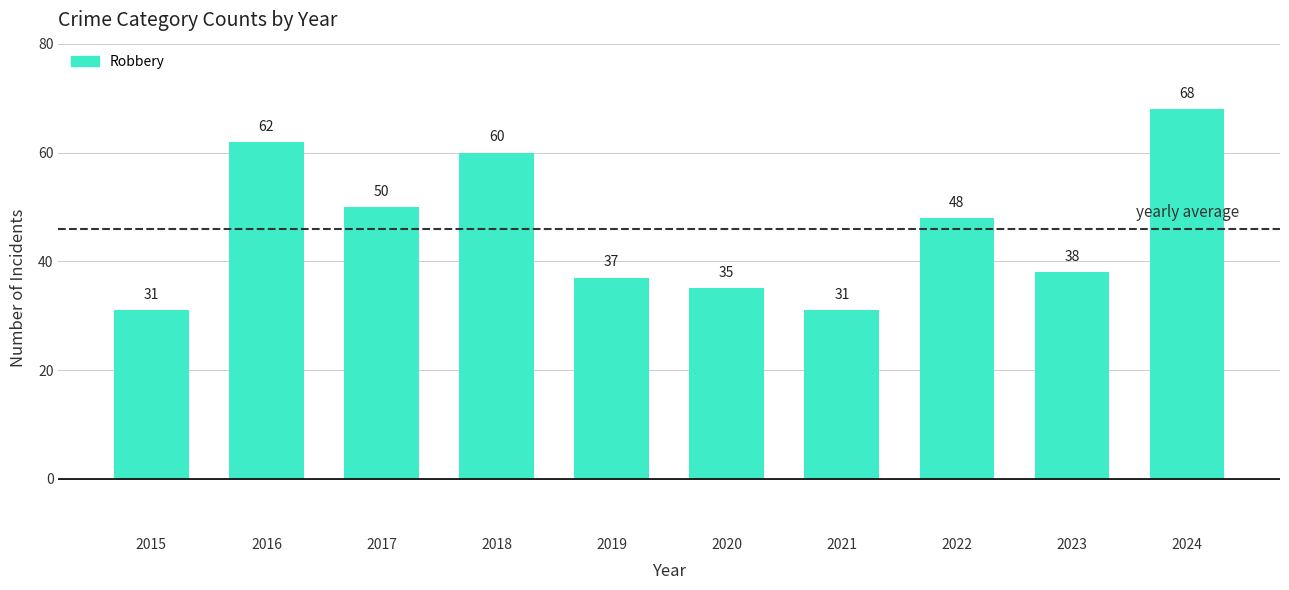

Where does the data first go above 48?

2016